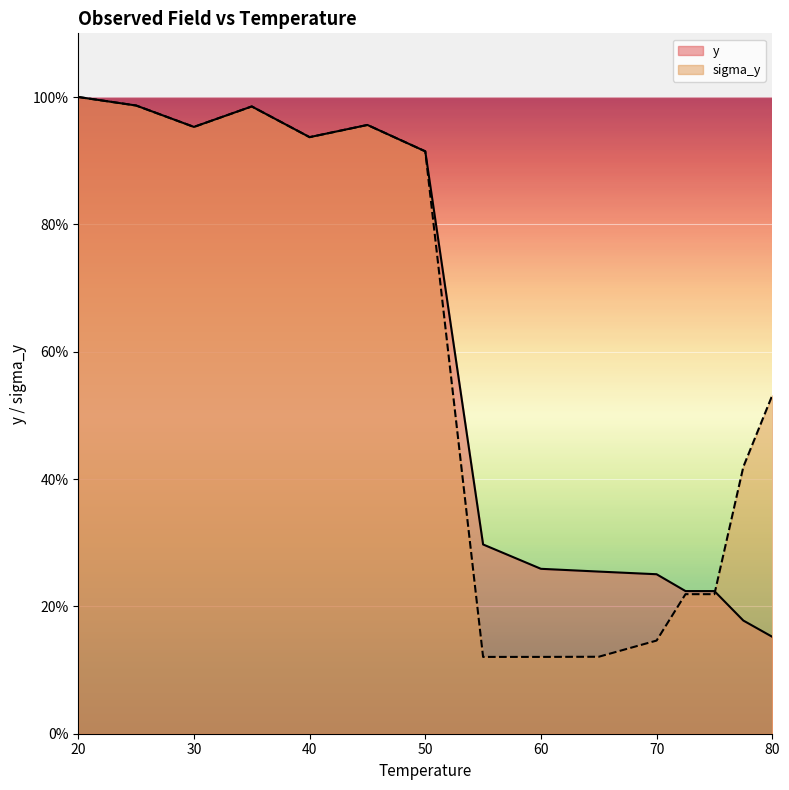

How many values in the y series exceed 29?

8